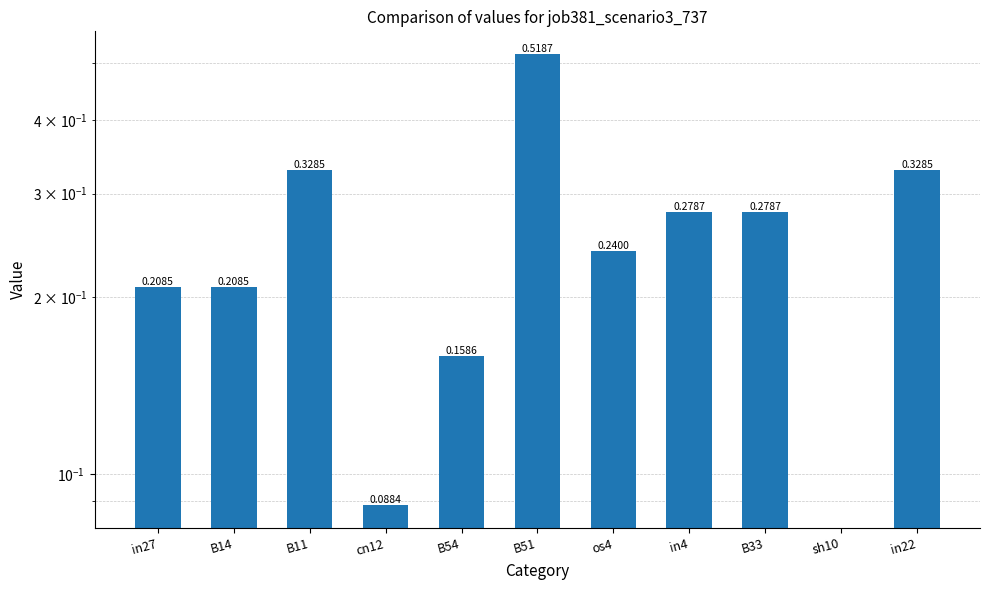

Reading right to left, transcribe all the data shown in this chart.

in22=0.3	sh10=0.0	B33=0.3	in4=0.3	os4=0.2	B51=0.5	B54=0.2	cn12=0.1	B11=0.3	B14=0.2	in27=0.2